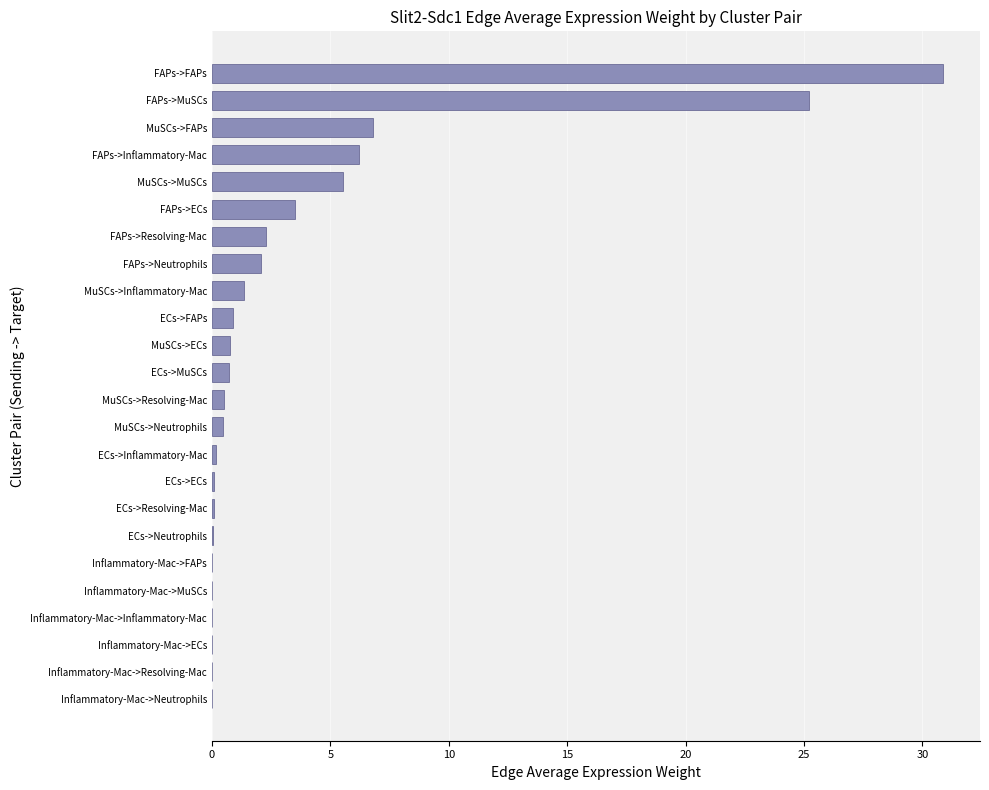

What is the sum of all values?

87.7